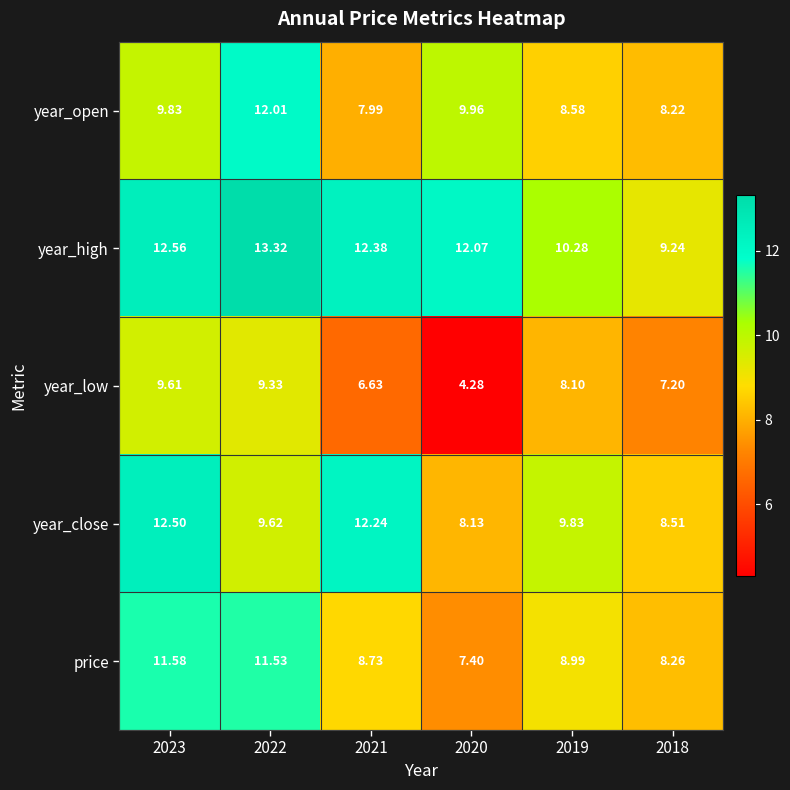

Which series has the largest range (max minus min)?

year_low